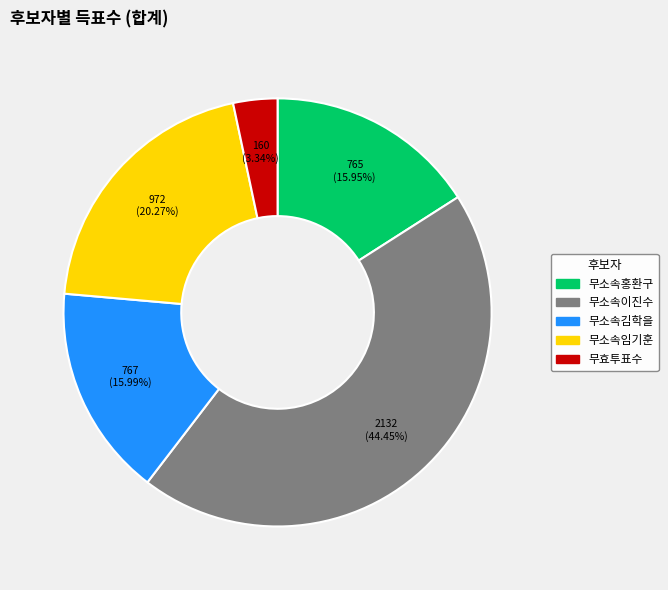

Do 무소속이진수 and 무소속김학을 together represent more than half of the pie?

Yes